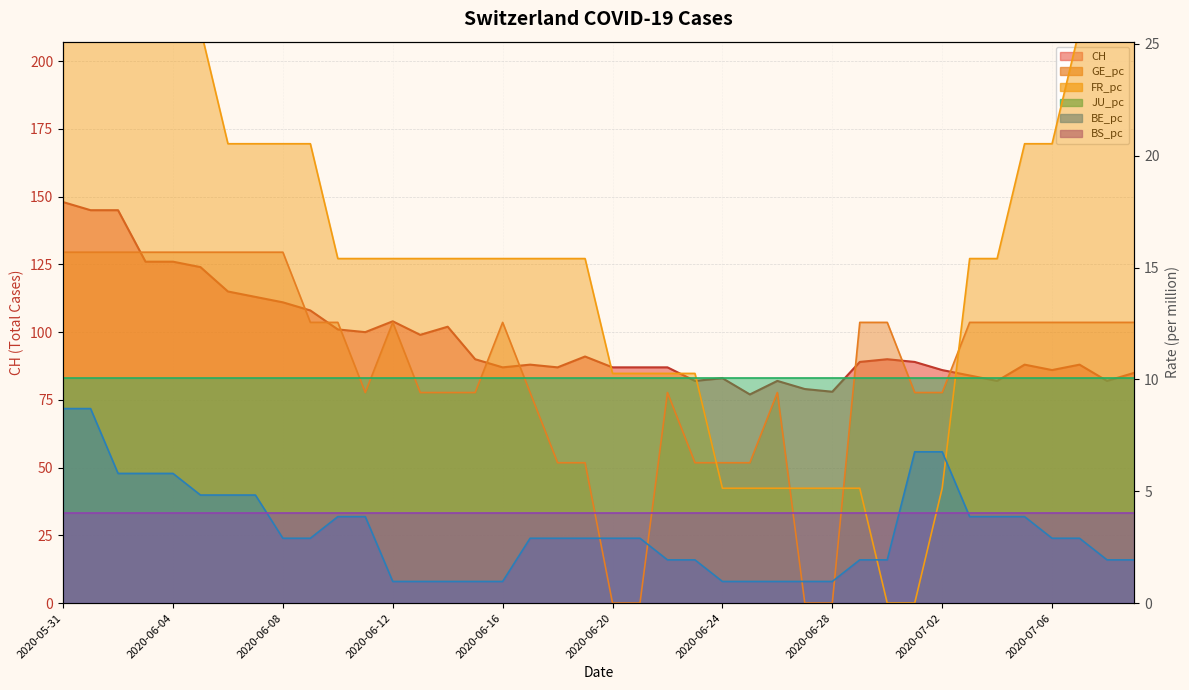

What is the maximum value shown in the chart?

148.0